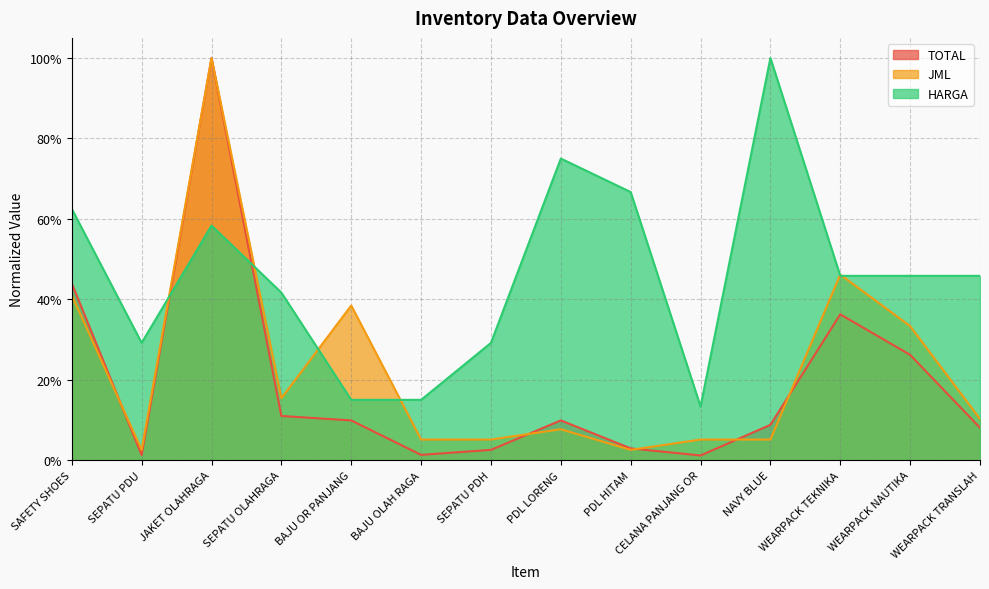

How many lines are shown in the chart?

3